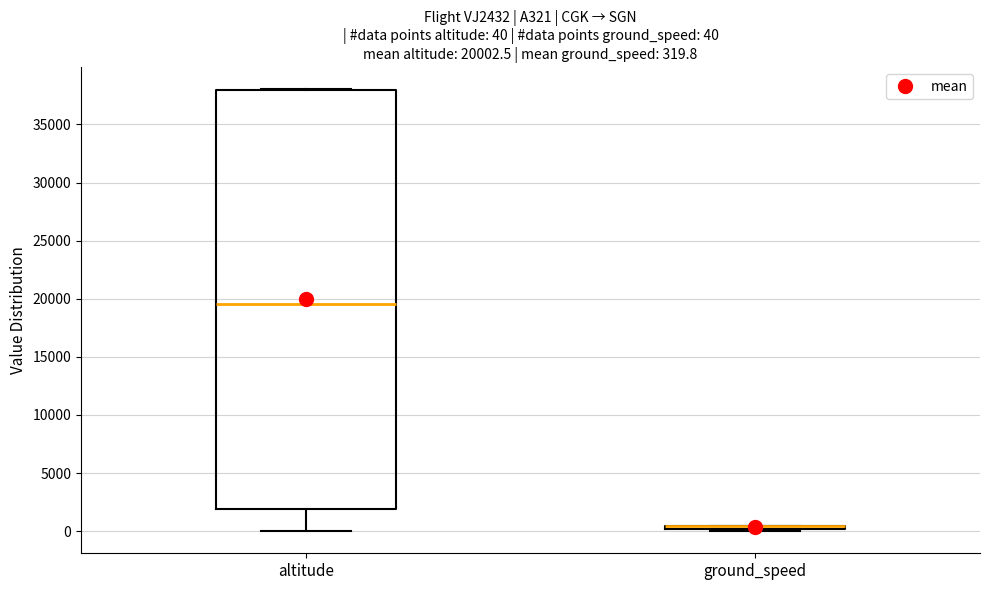

Which box is the tallest, from its lower edge to its upper edge?

altitude